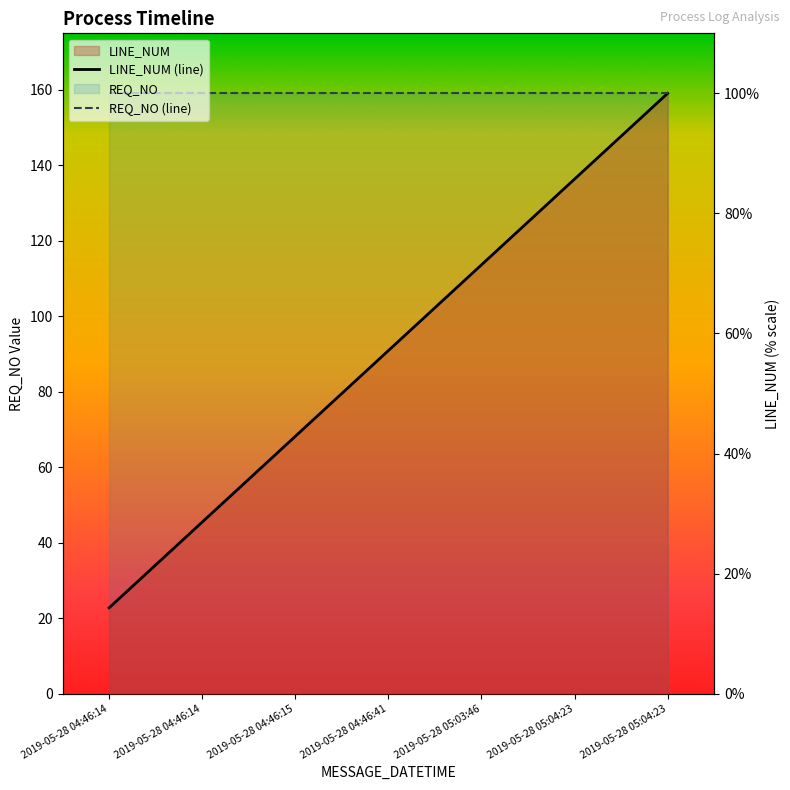

At which category does the chart reach its minimum across all series?

2019-05-28 04:46:14